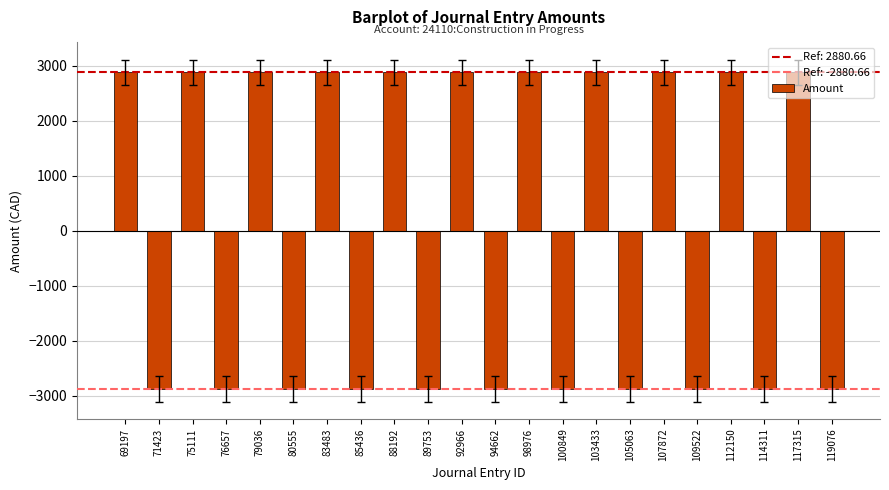

How many data points are above 2880?

11